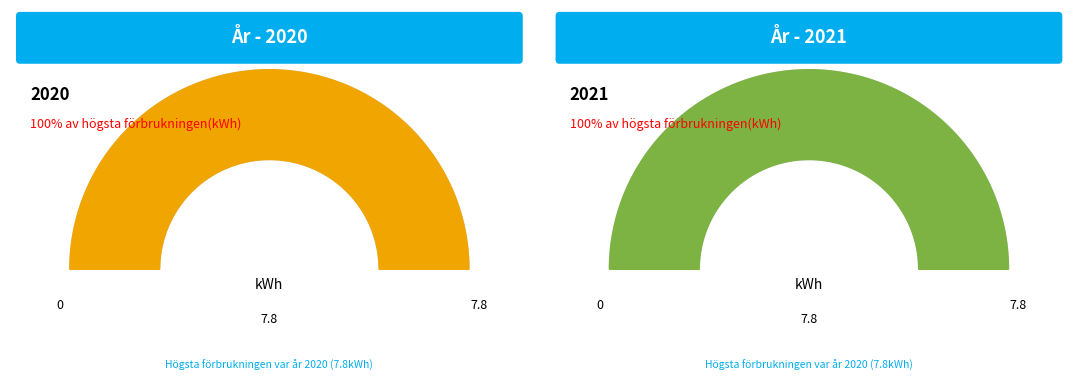

Is D2/D the majority of the pie?

No